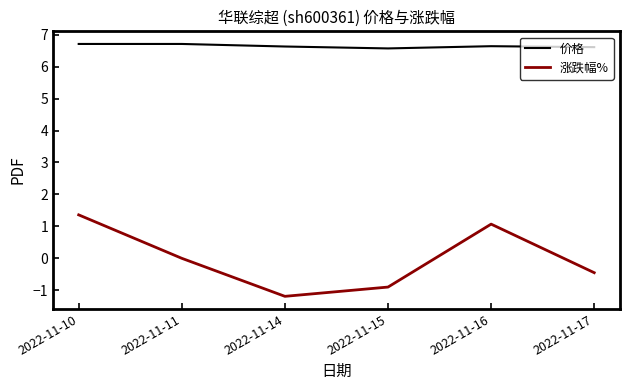

Which series has the largest total across all categories?

价格